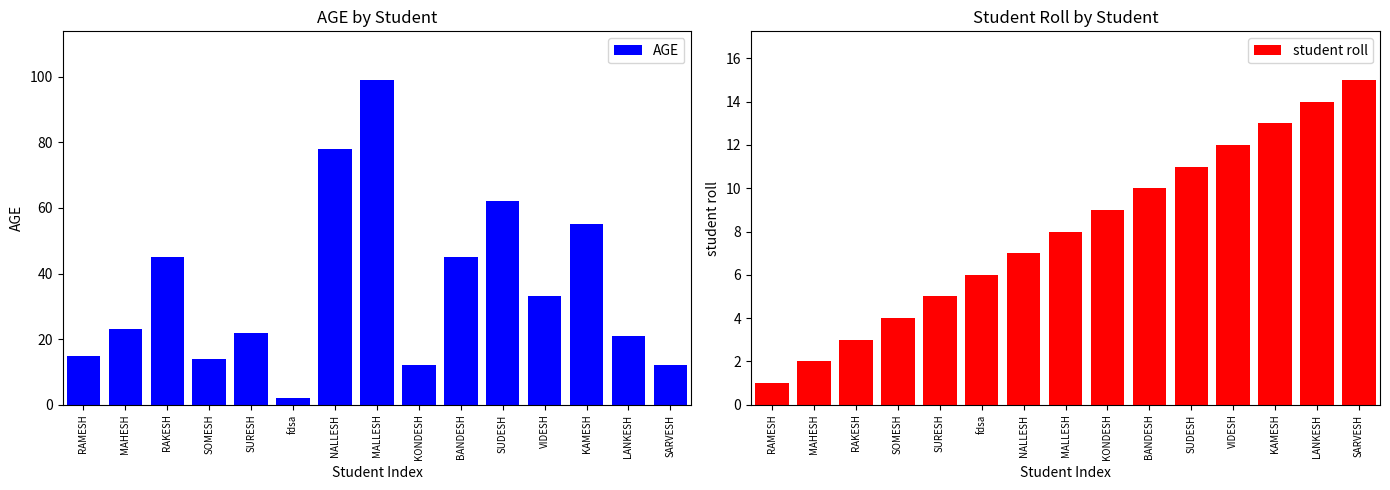

Reading right to left, transcribe all the data shown in this chart.

AGE: 12	21	55	33	62	45	12	99	78	2	22	14	45	23	15
student roll: 15	14	13	12	11	10	9	8	7	6	5	4	3	2	1